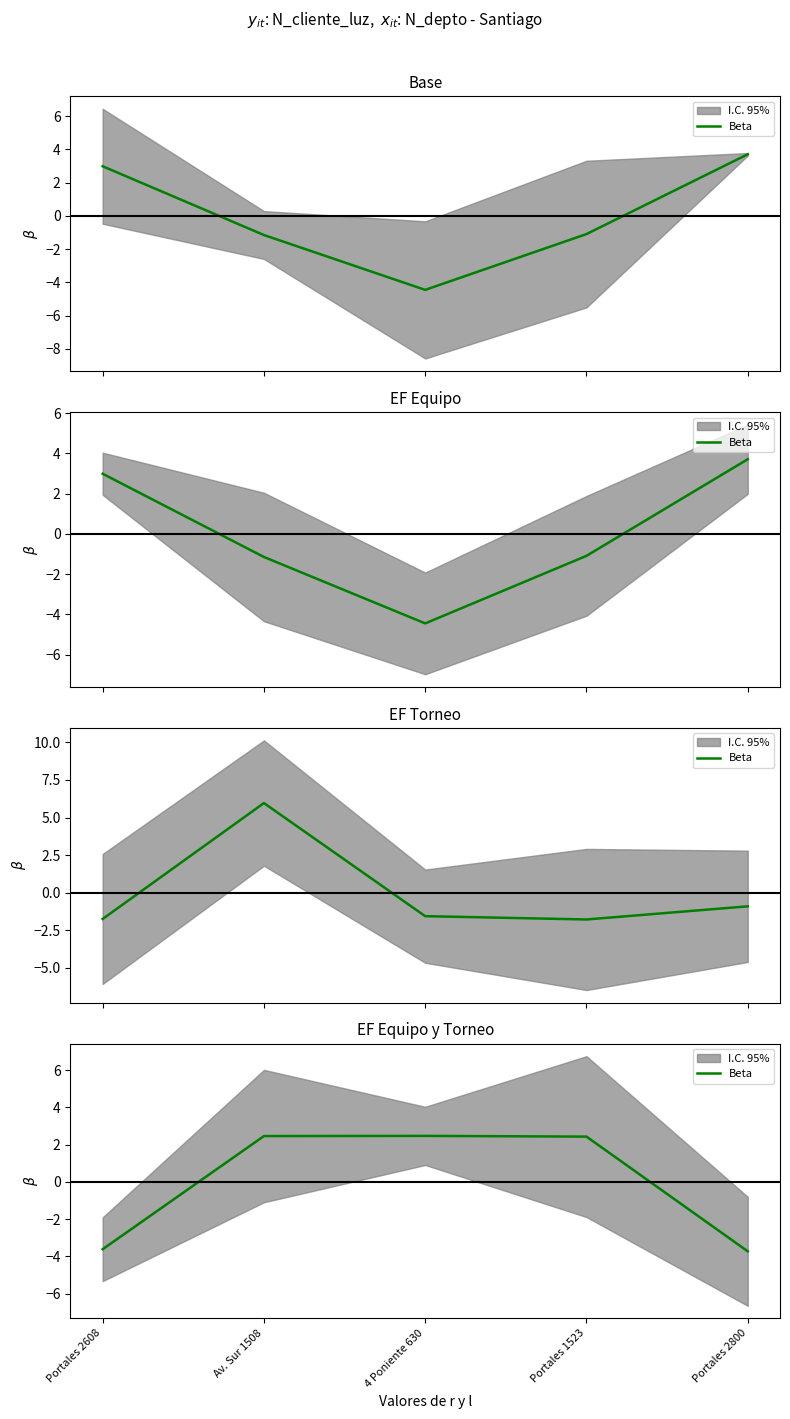

How many lines are shown in the chart?

1